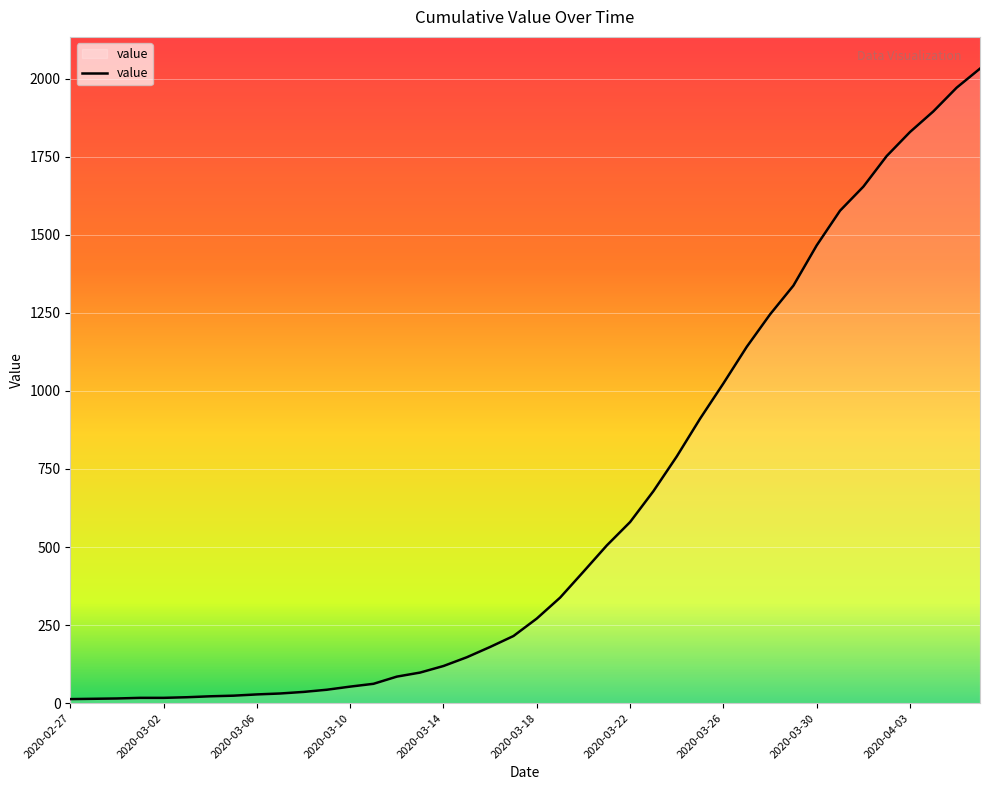

What is the difference between the maximum and minimum values?

2019